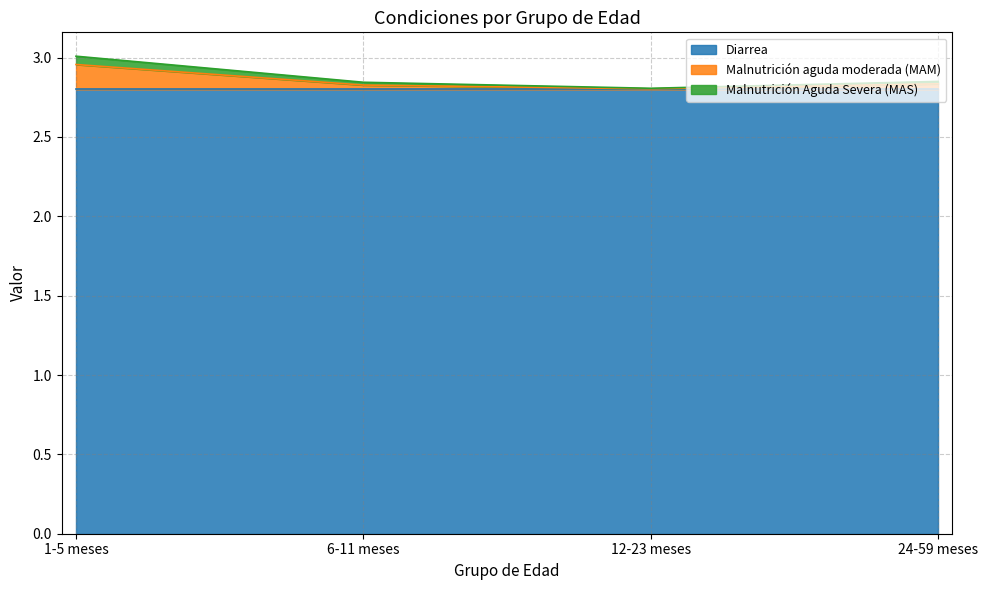

What is the lowest value of the Diarrea series?

2.8